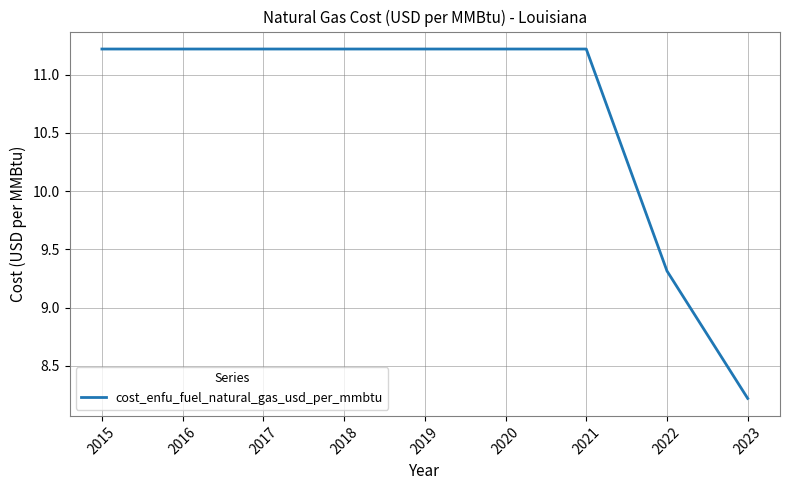

Which label corresponds to the smallest value in the chart?

2023